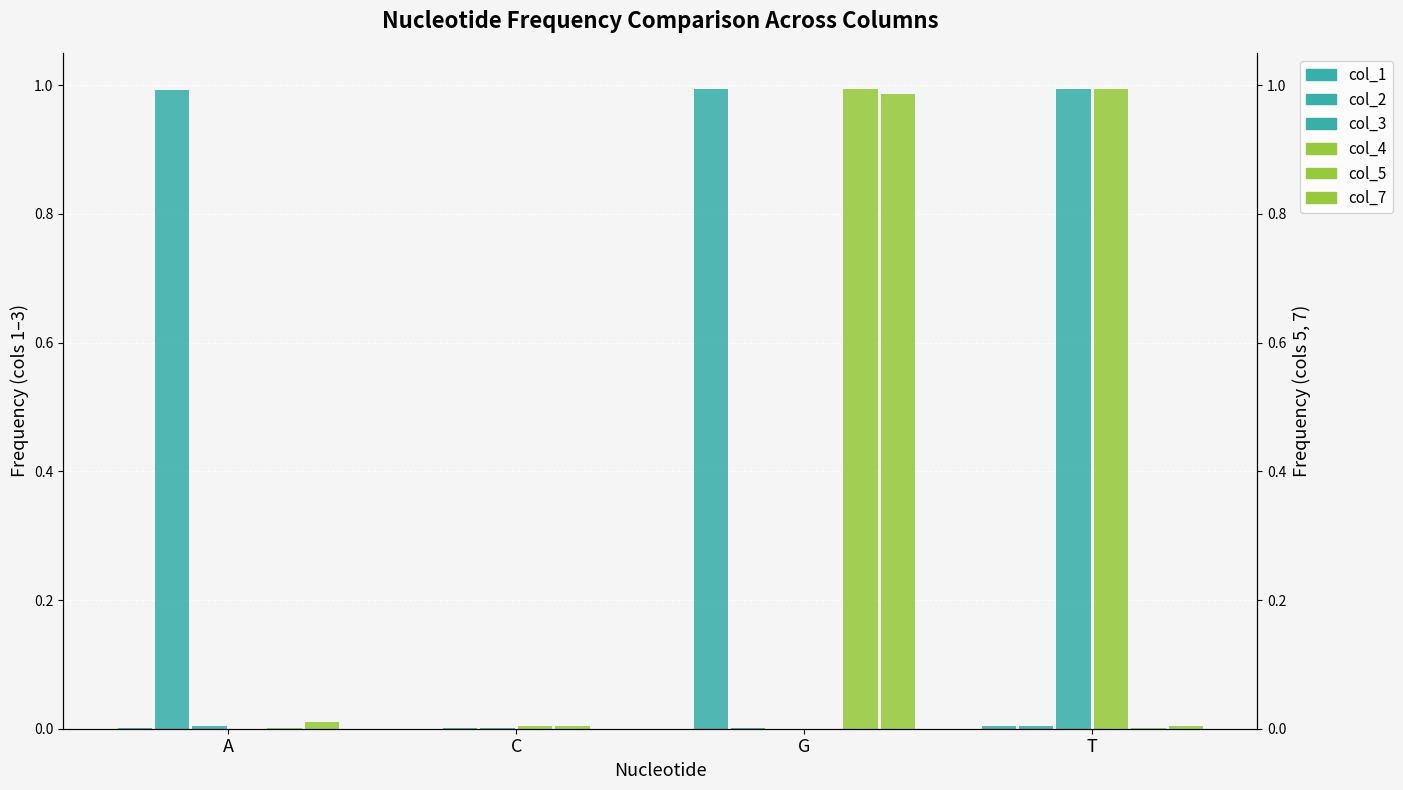

List the series in order of their peak value, highest first.

col_3, col_5, col_4, col_1, col_2, col_7